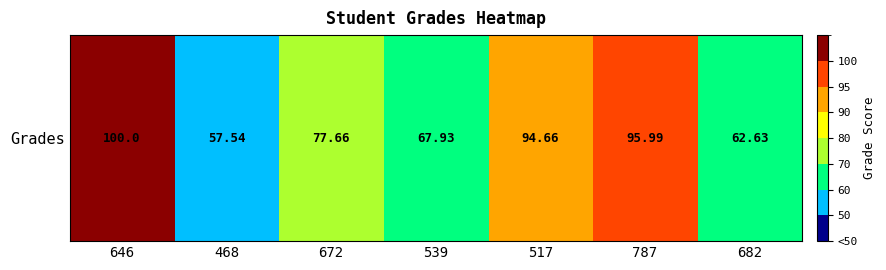

At which label does the data first exceed 77?

646